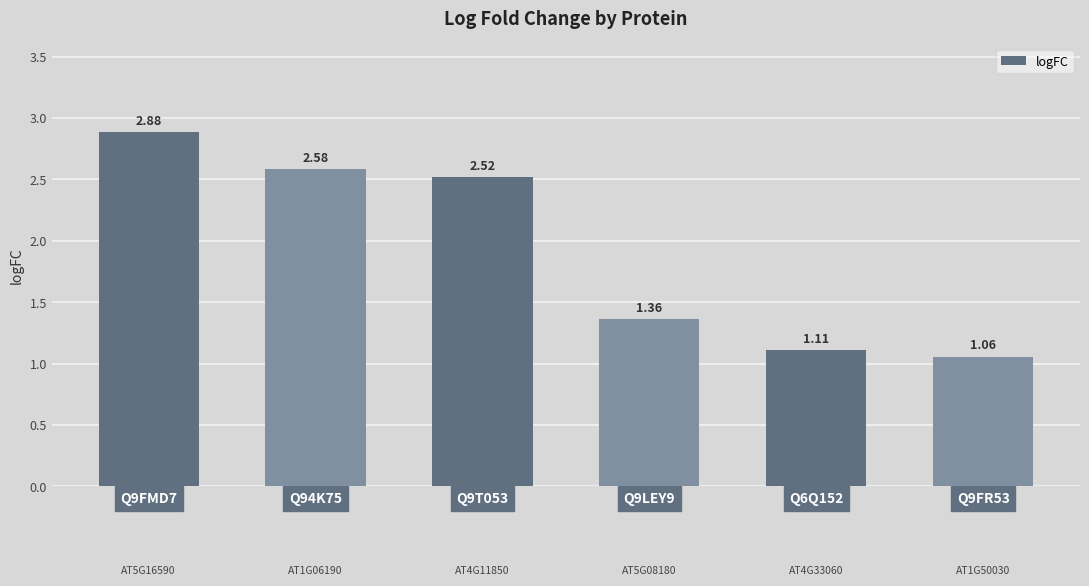

What is the sum of all values?

11.5